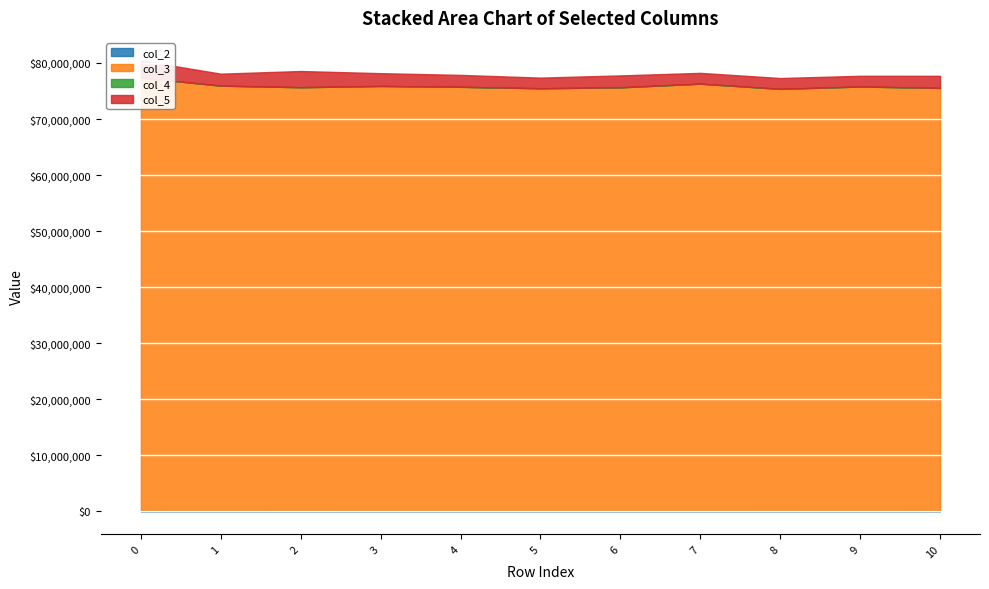

What is the lowest value of the col_3 series?

75143208